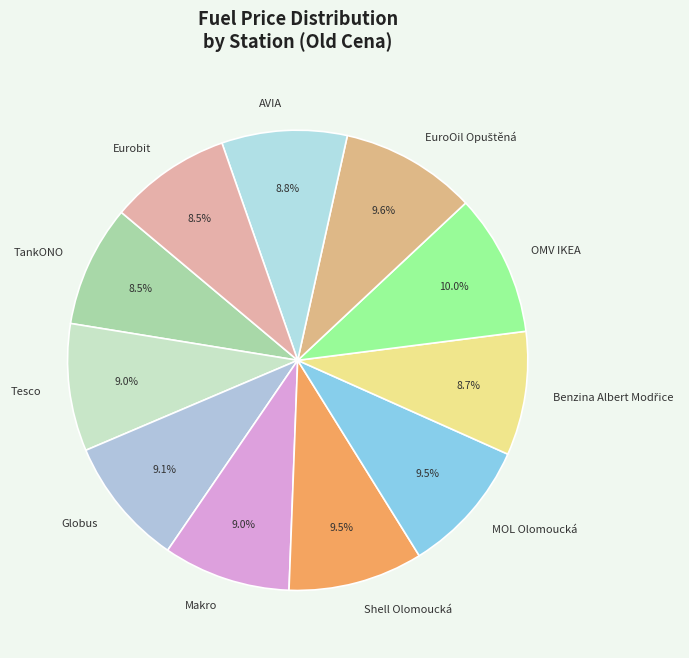

Does AVIA account for over 50% of the chart?

No